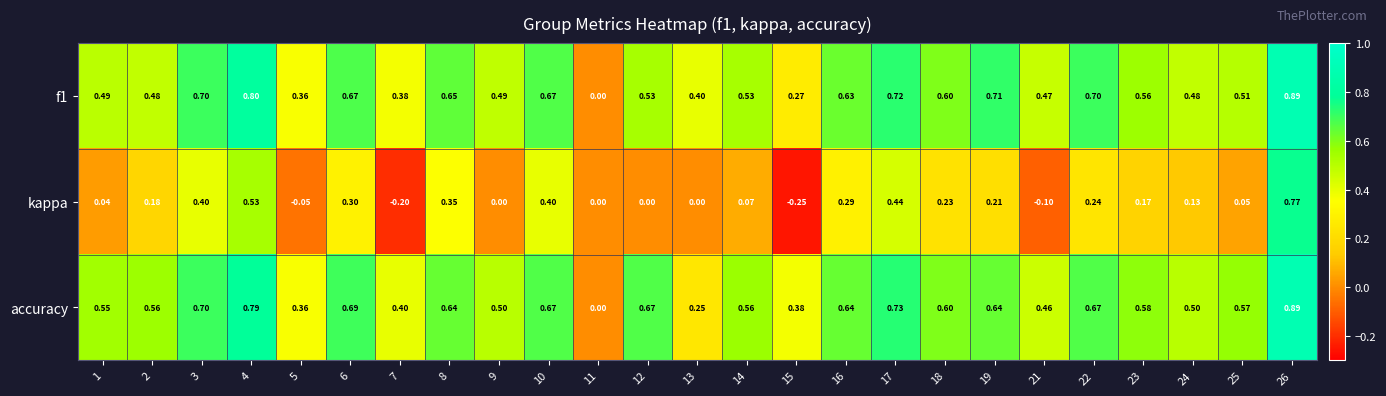

Which series has the largest range (max minus min)?

kappa